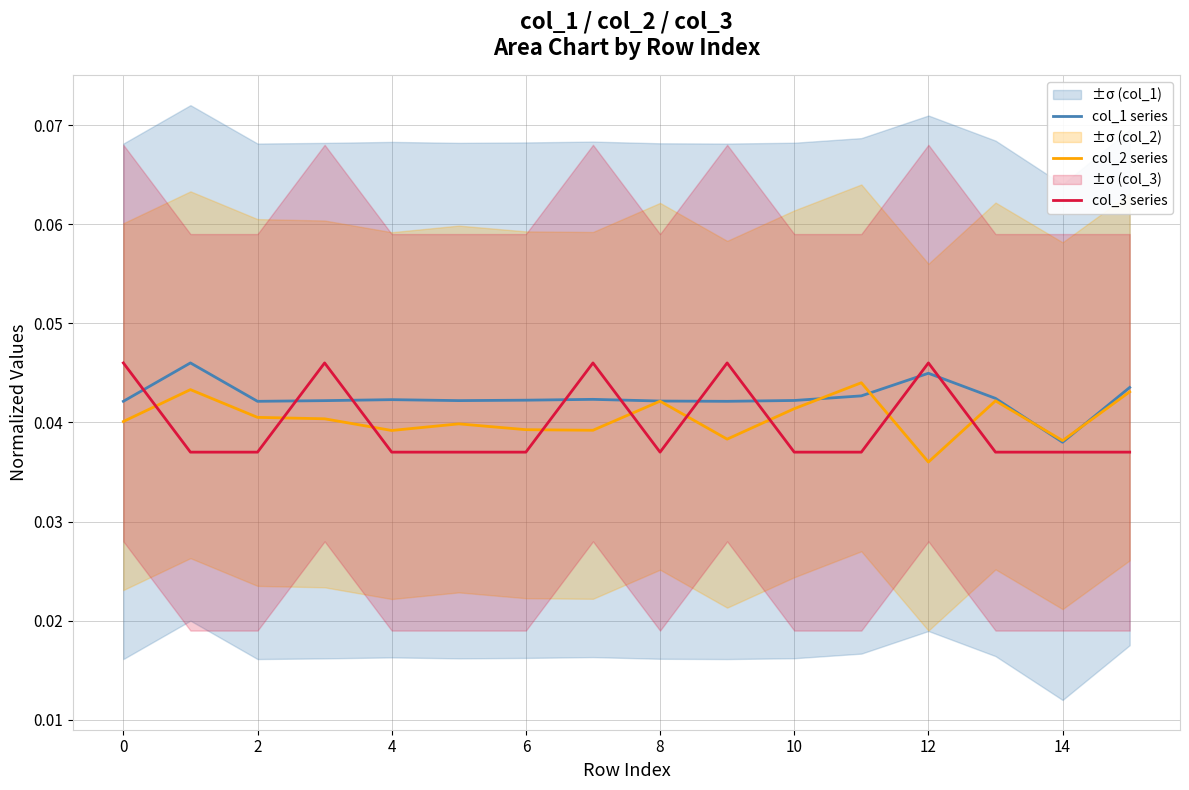

Count the number of data series in this chart.

3